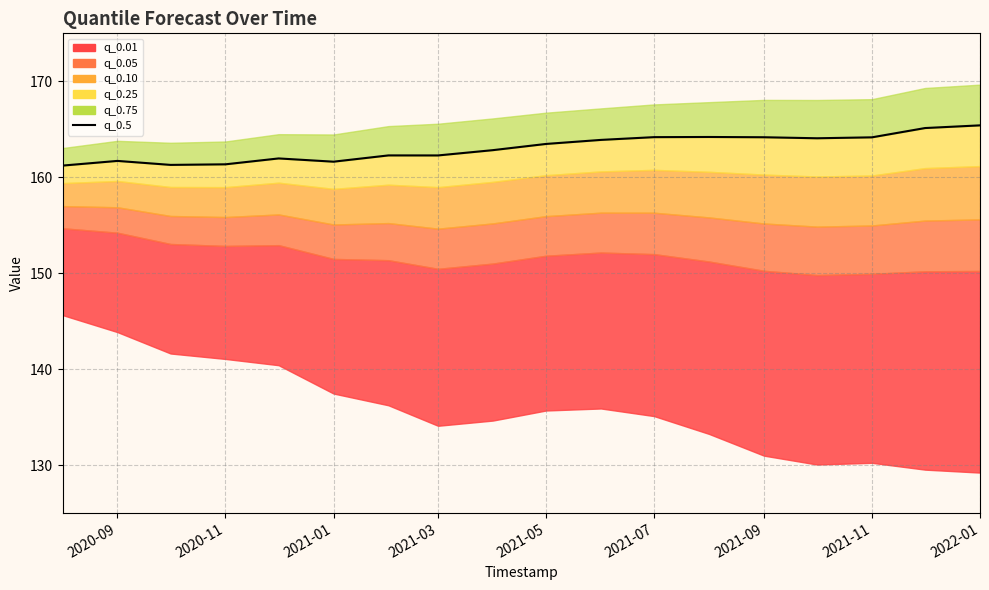

How many interior local valleys (lower than both neighbors) does the data have?

4